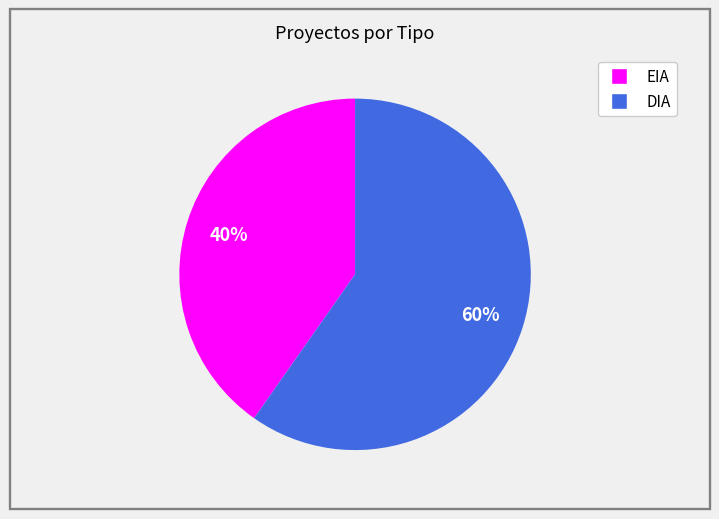

Do EIA and DIA together represent more than half of the pie?

Yes